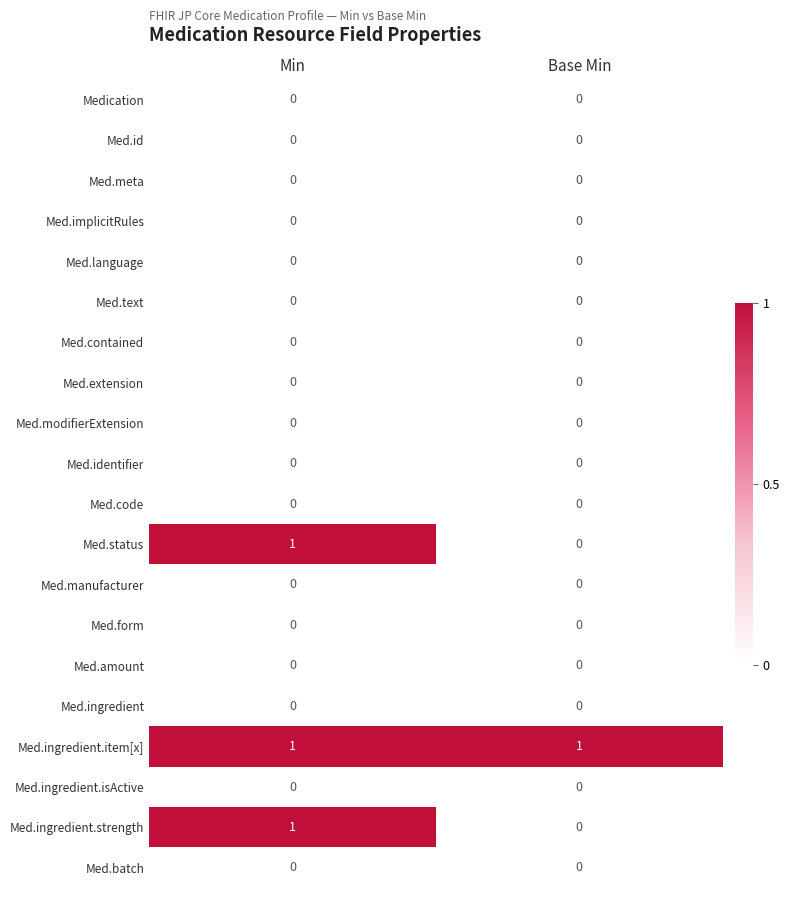

Which series has the largest total across all categories?

Med.ingredient.item[x]